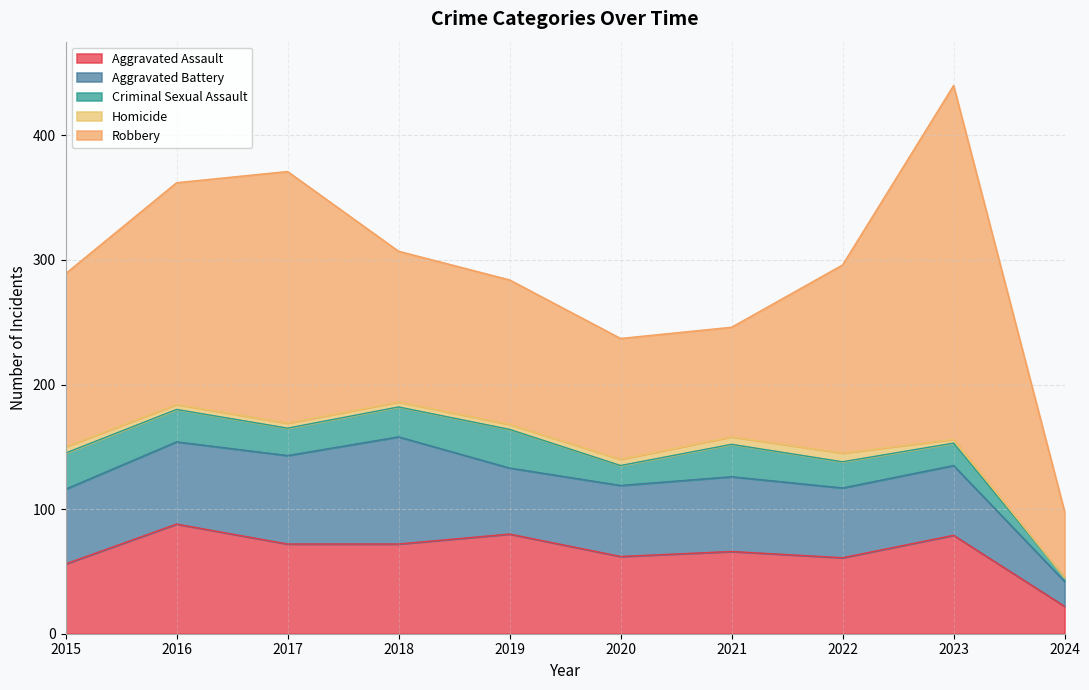

Is it true that Homicide equals 6 at 2016?

False